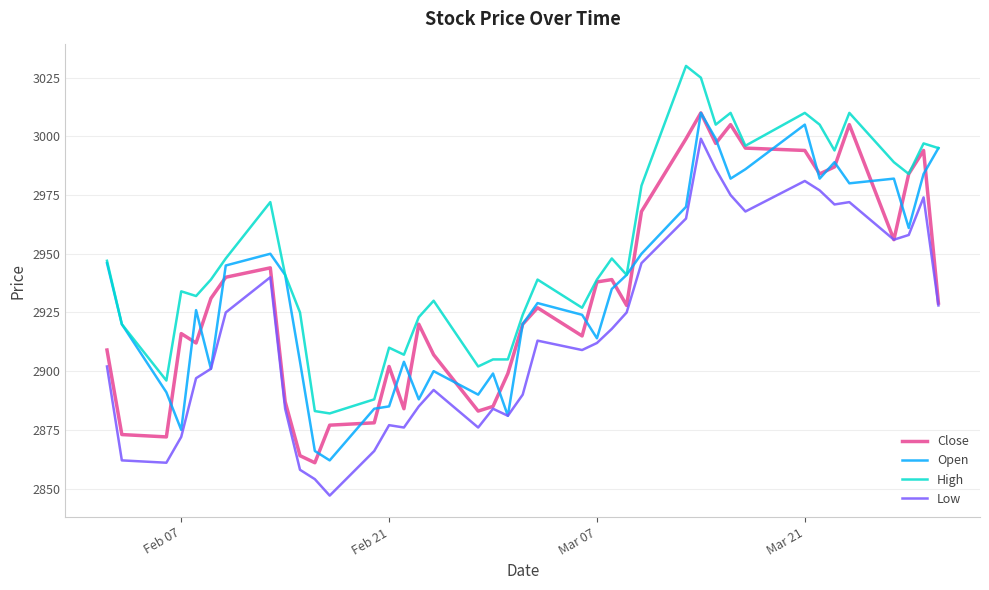

What is the maximum value for Close?

3010